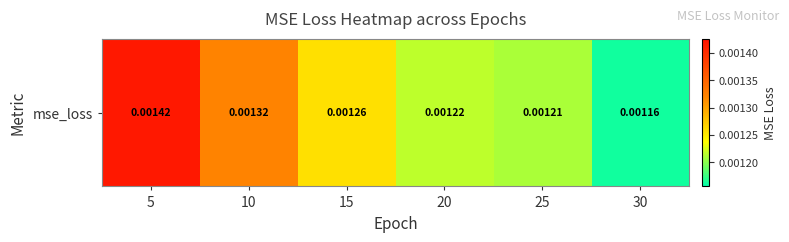

How many categories are shown in the chart?

6